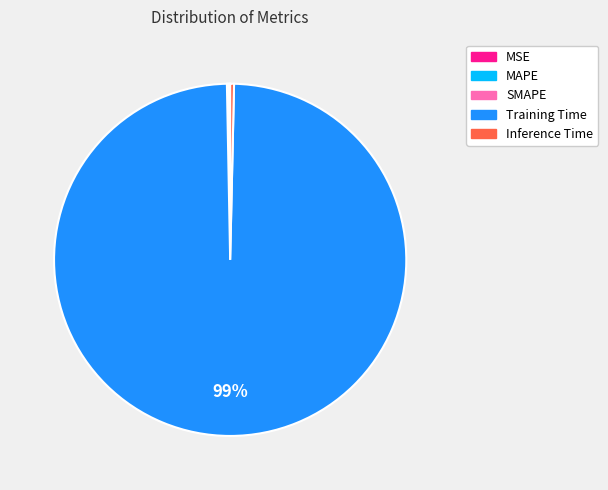

Which slice is the largest?

Training Time